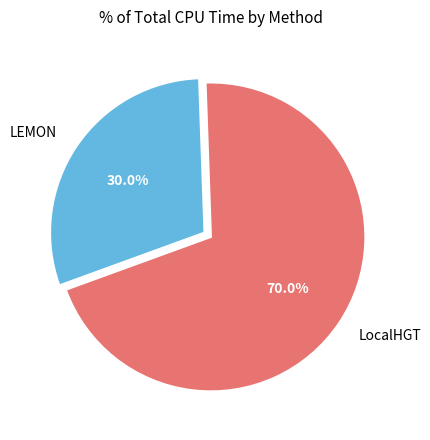

Between LocalHGT and LEMON, which is larger?

LocalHGT